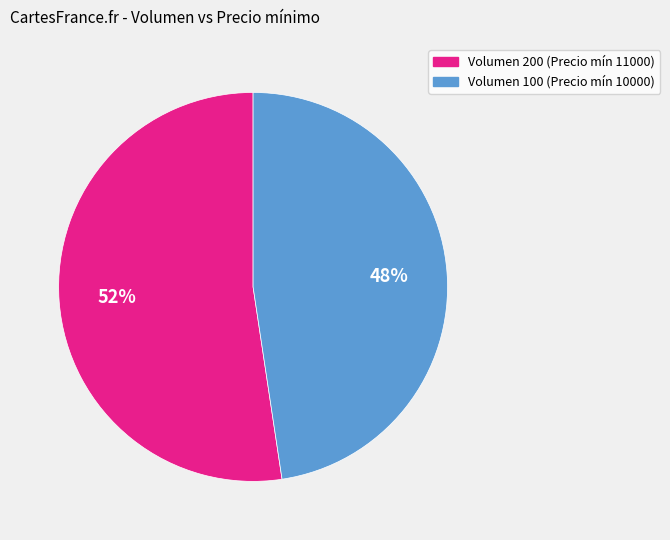

Does any single category account for the majority?

Yes